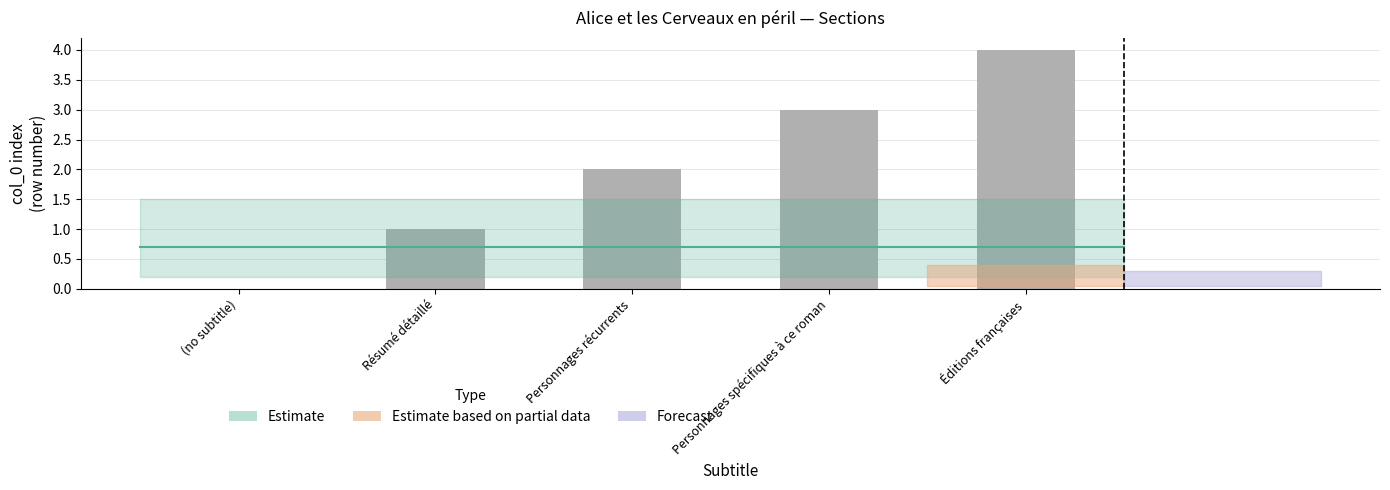

What is the change in value from Personnages spécifiques à ce roman to Éditions françaises?

+1